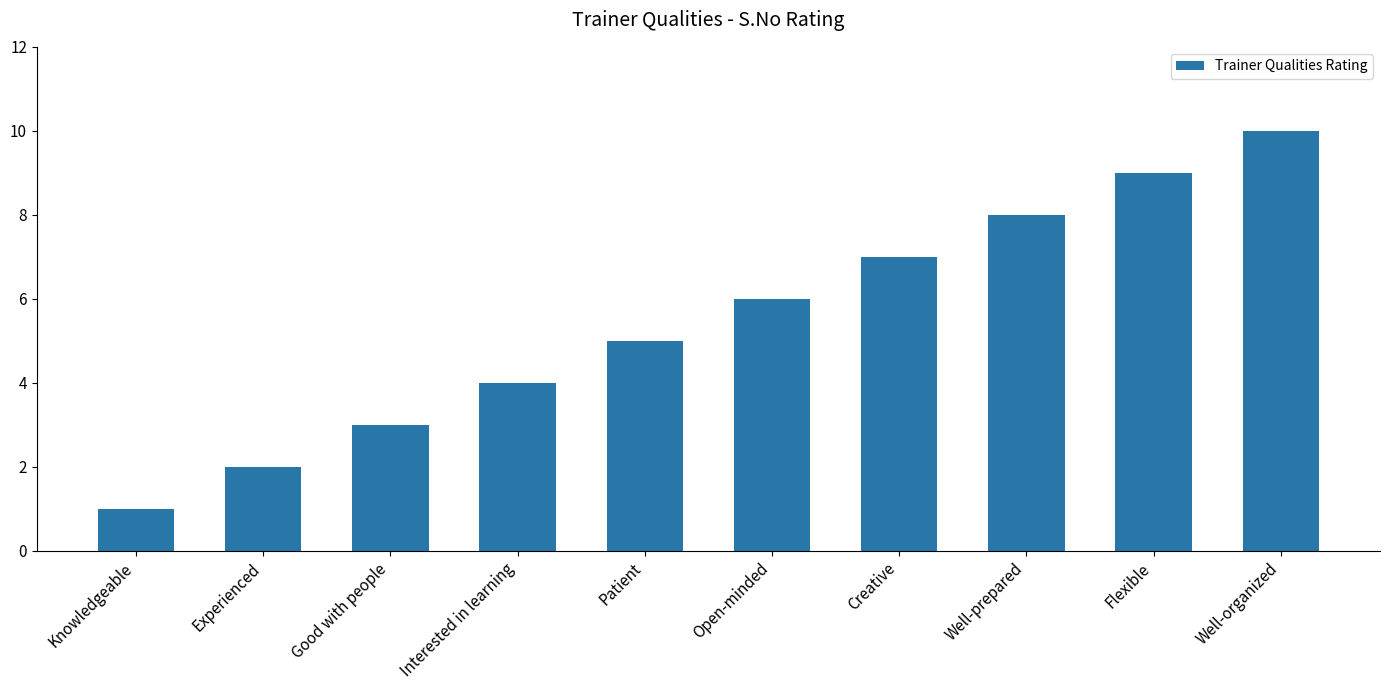

What is the label of the 4th bar from the left?

Interested in learning